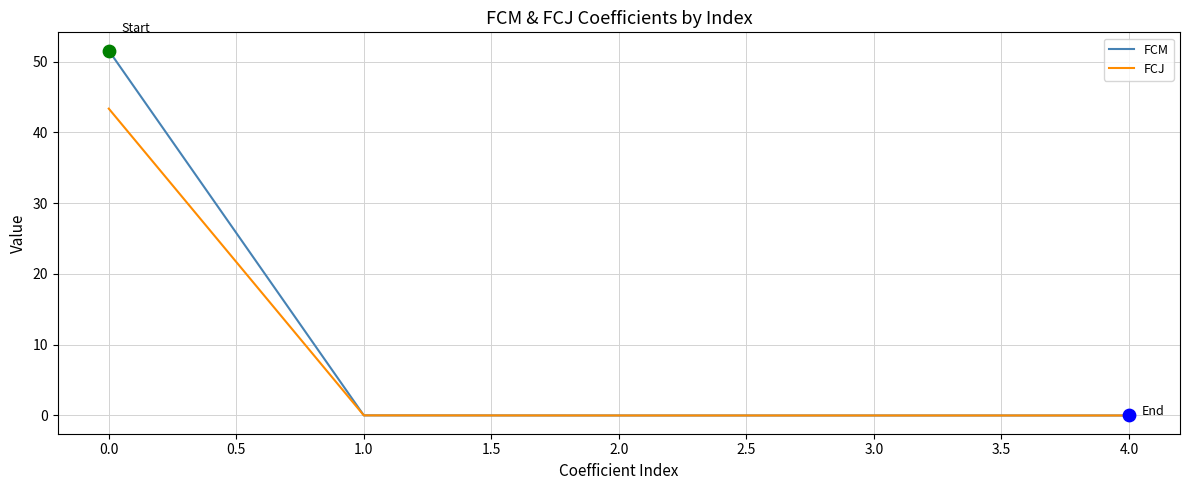

Is the value of FCM at 0.0 greater than the value of FCJ at 4.0?

Yes